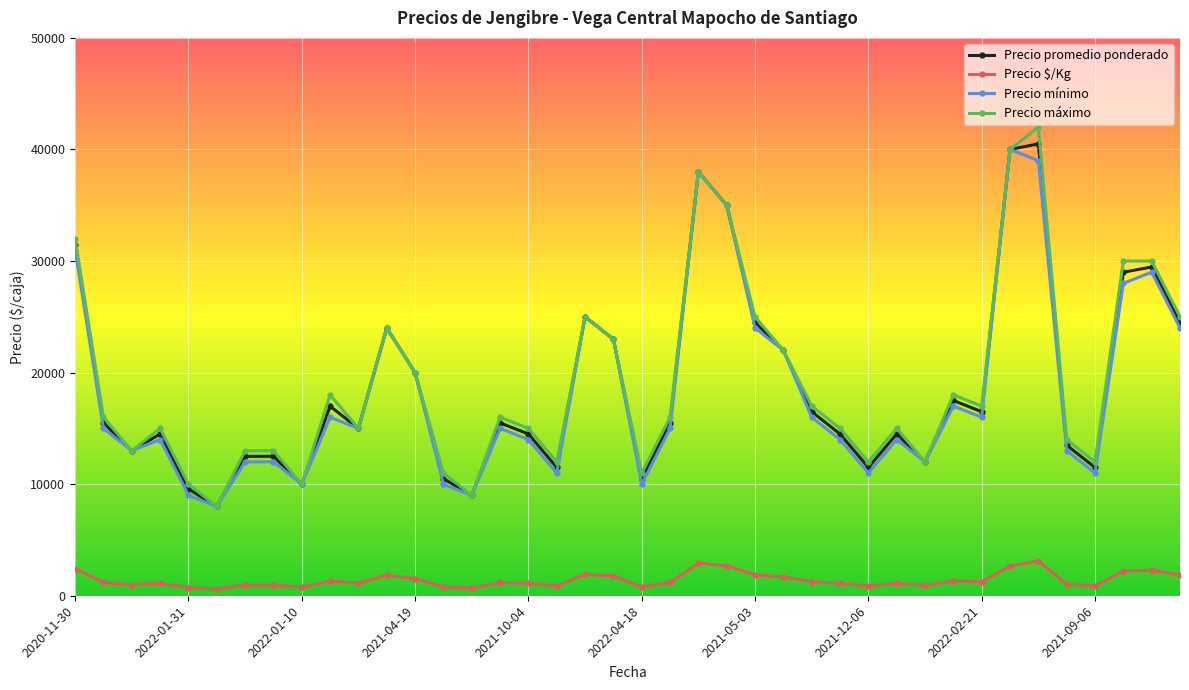

At how many categories does at least one series exceed 36277?

3